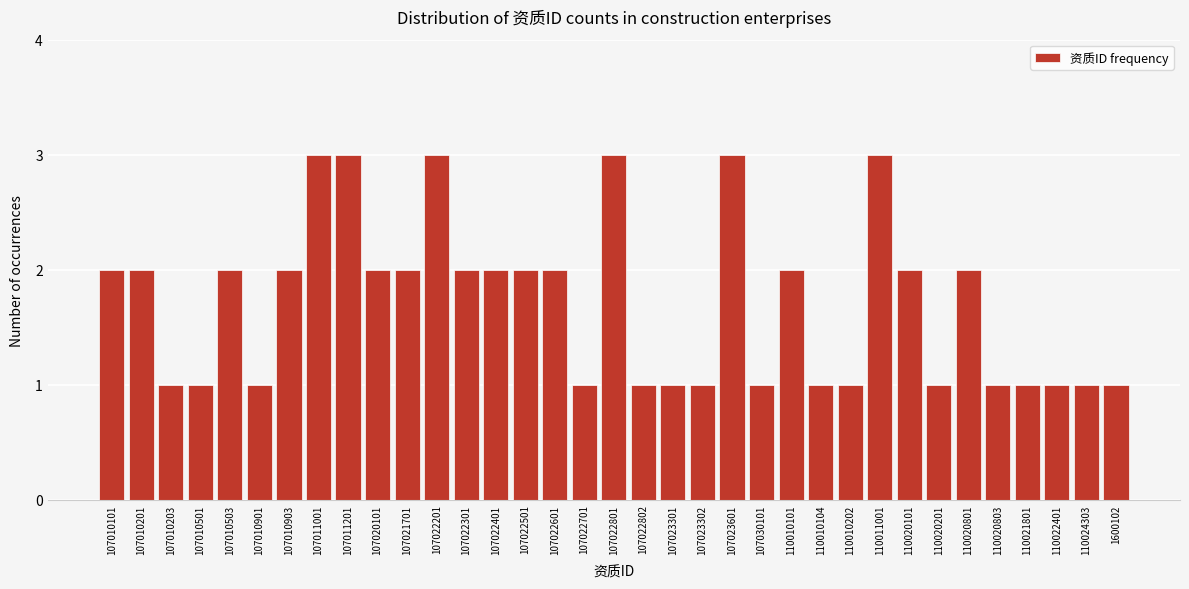

True or false: the data shows 1 at 110010101.

False